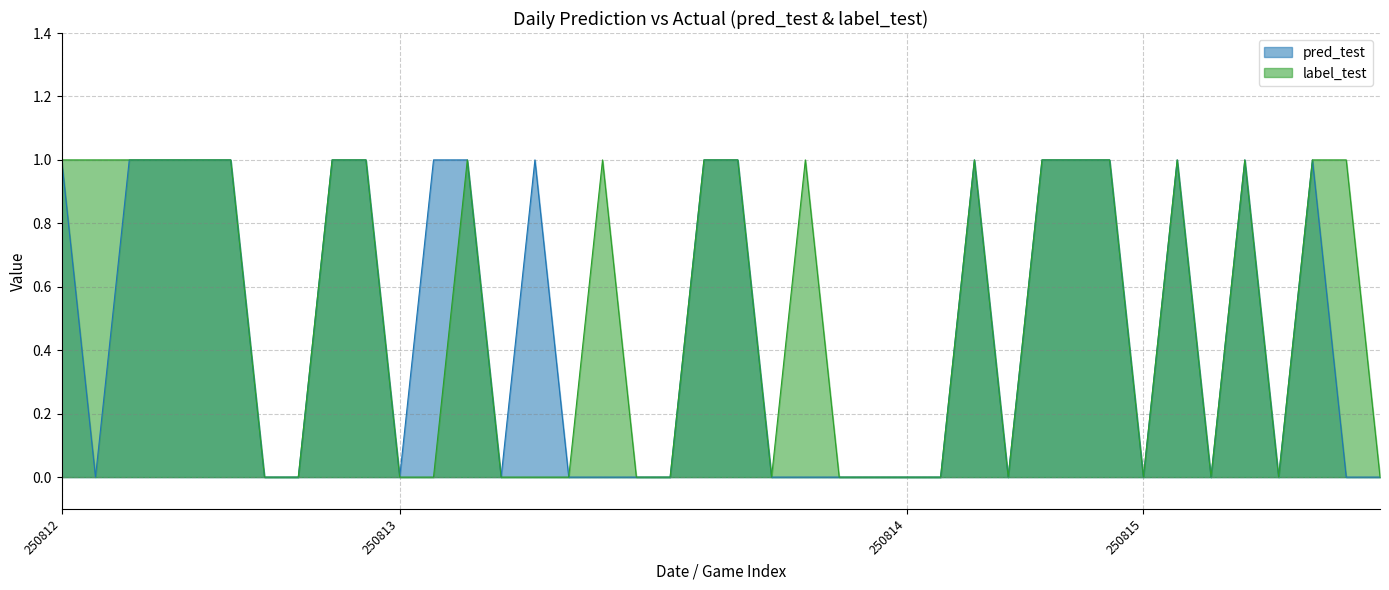

Is it true that label_test equals 2 at 250815?

False